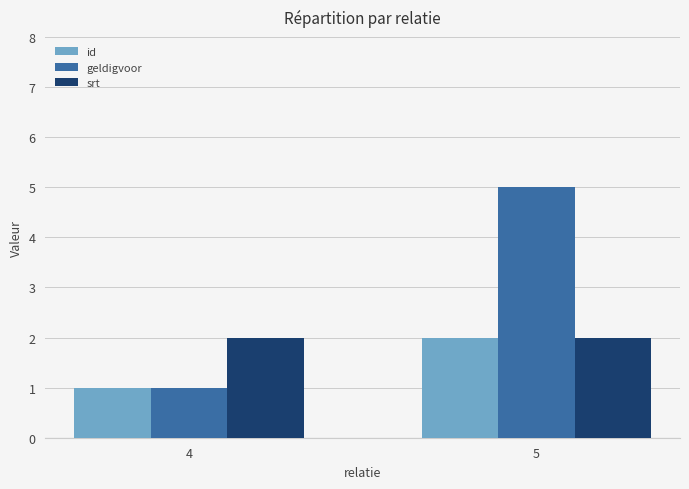

Between 4 and 5, which series saw the biggest shift?

geldigvoor